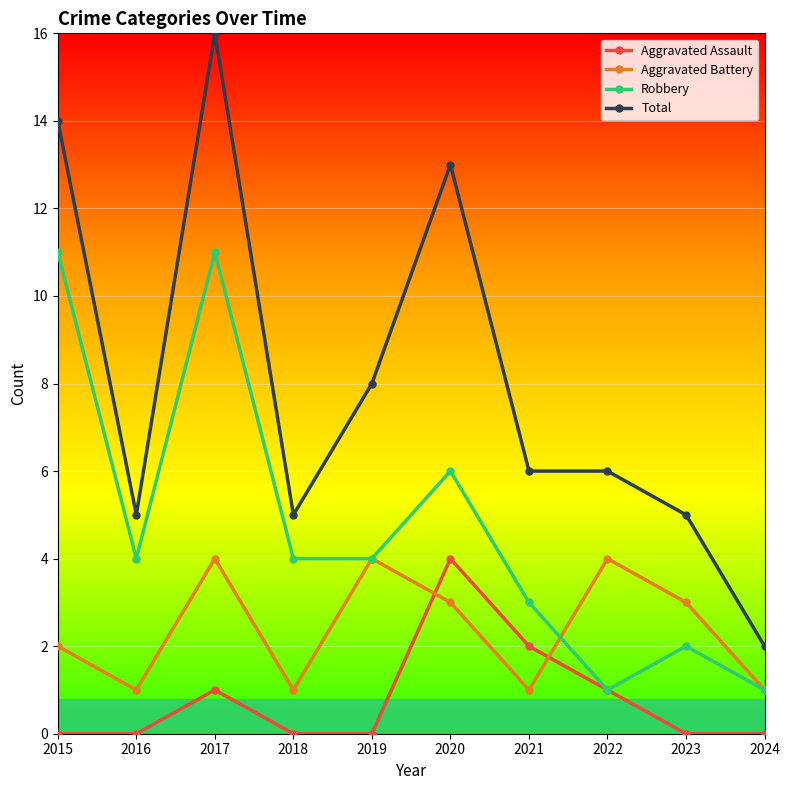

How many lines are shown in the chart?

4